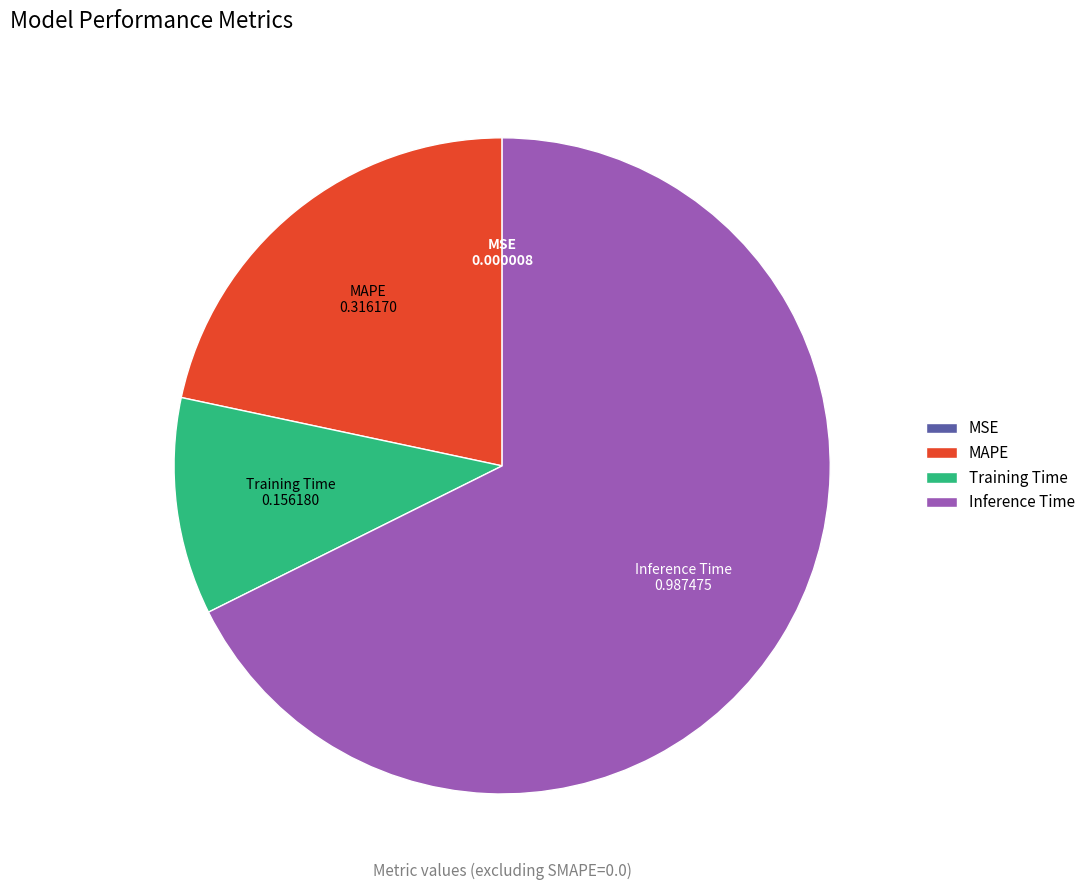

Between Inference Time and MAPE, which is larger?

Inference Time